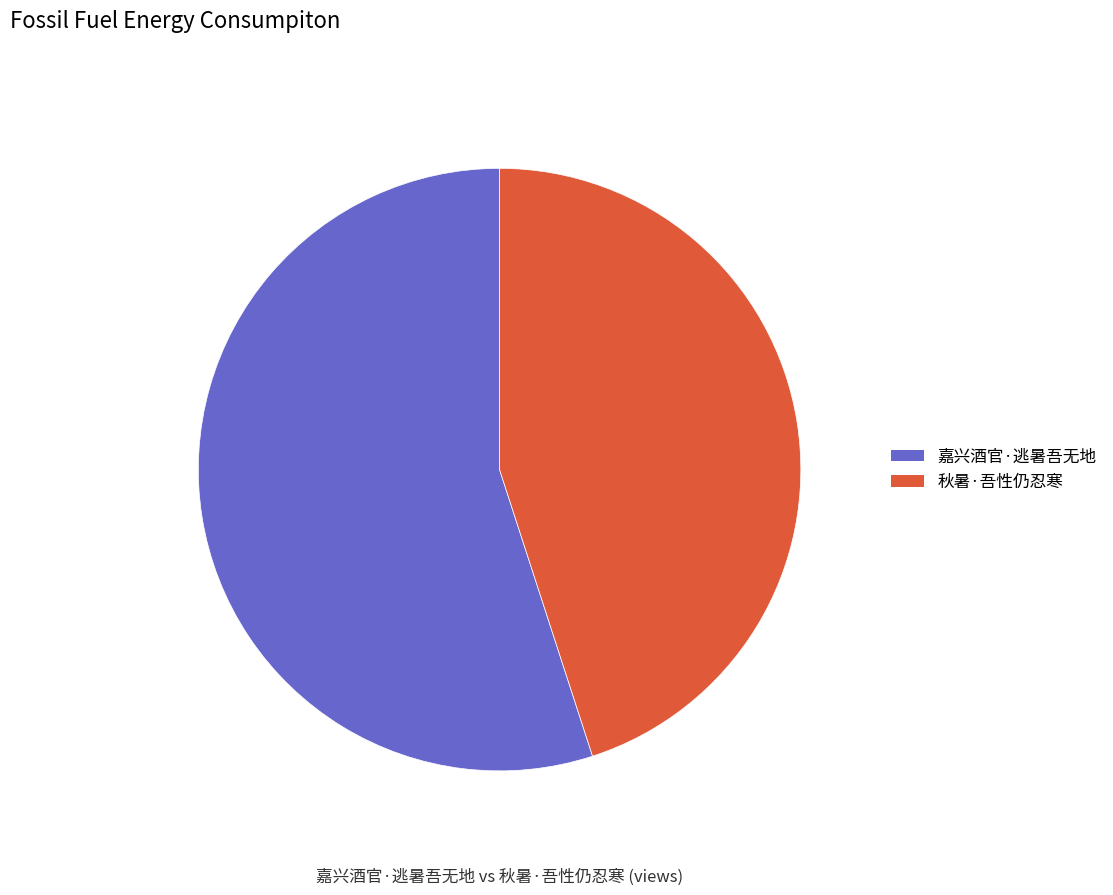

How many slices are in this pie chart?

2